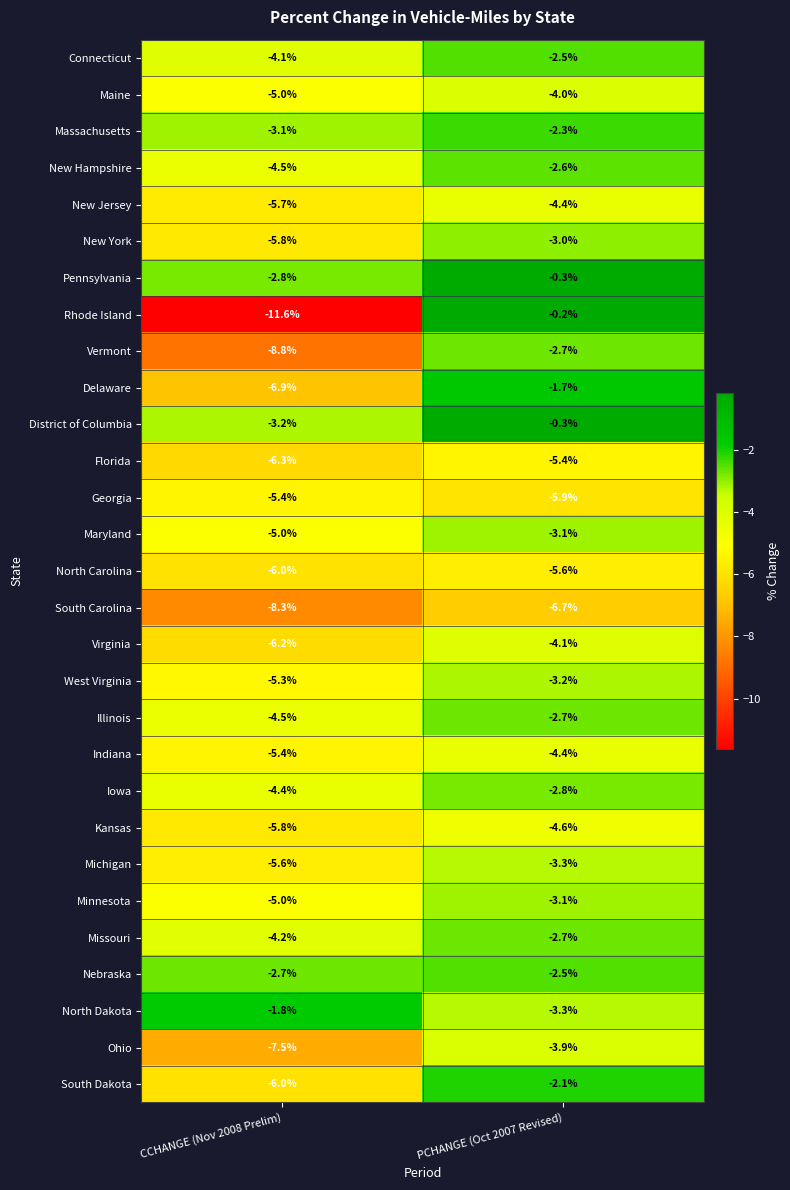

What is the total value across all series at CCHANGE (Nov 2008 Prelim)?

-156.9